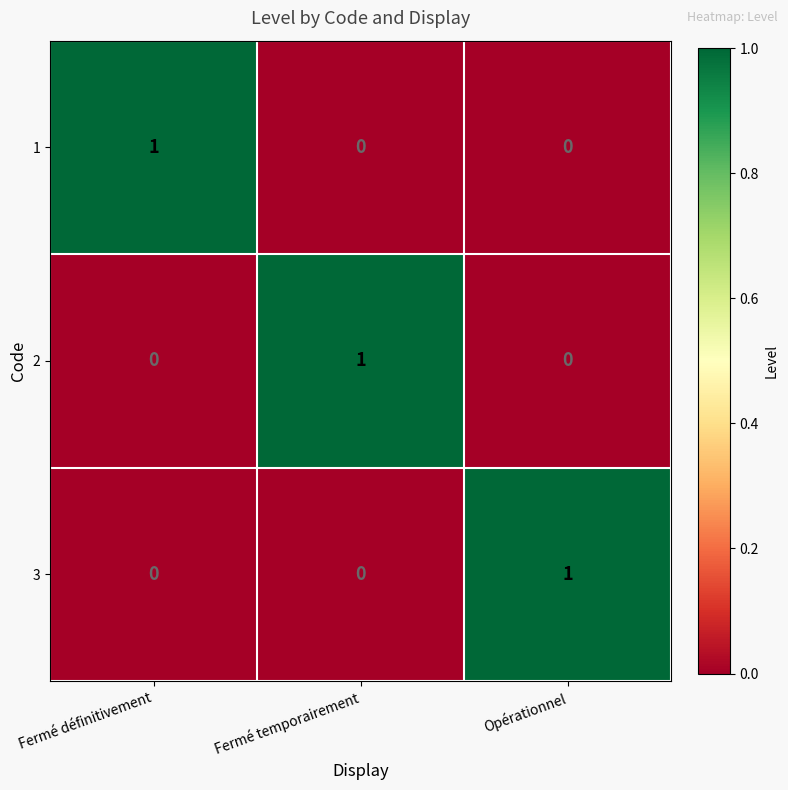

Count the number of categories in the chart.

3